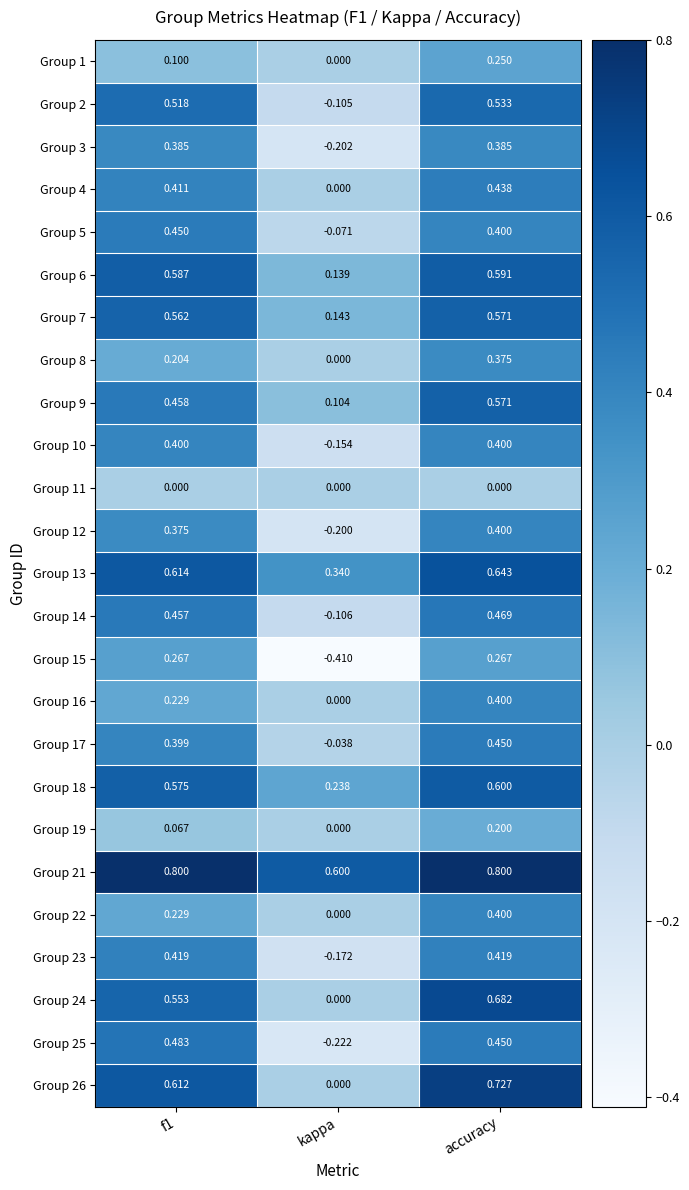

Where is Group 19 nearest to the value 0?

kappa